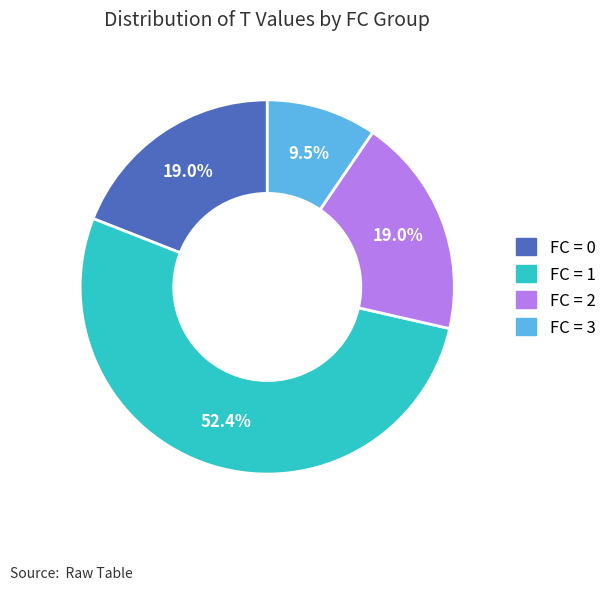

Is there any slice that represents more than half of the pie?

Yes